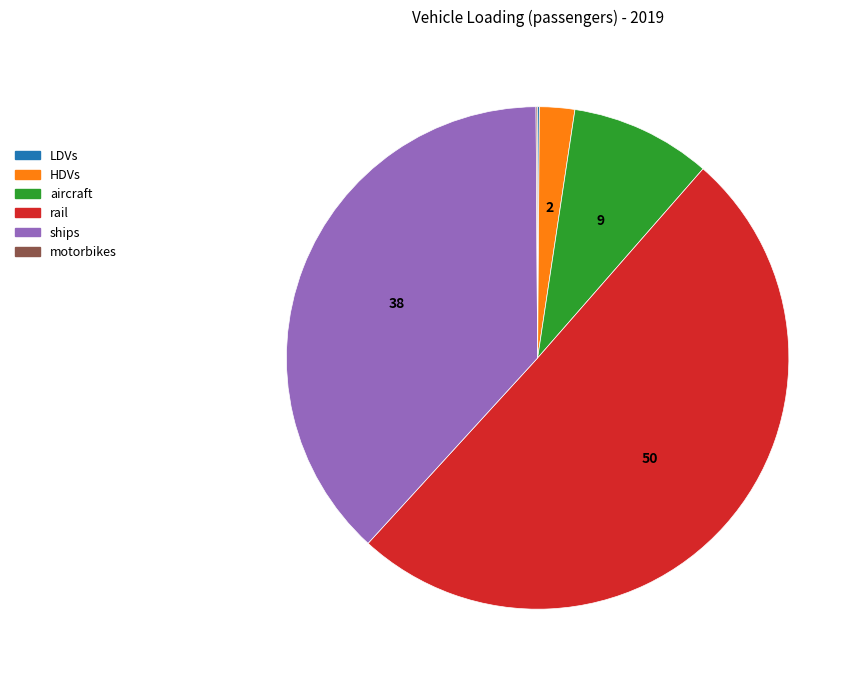

The ships slice represents 38% of the pie. True or false?

True